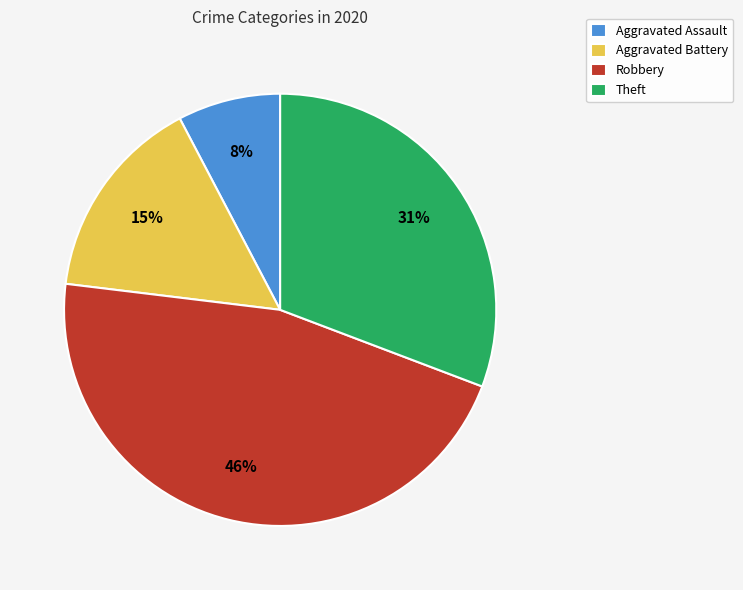

Between Robbery and Aggravated Assault, which is larger?

Robbery